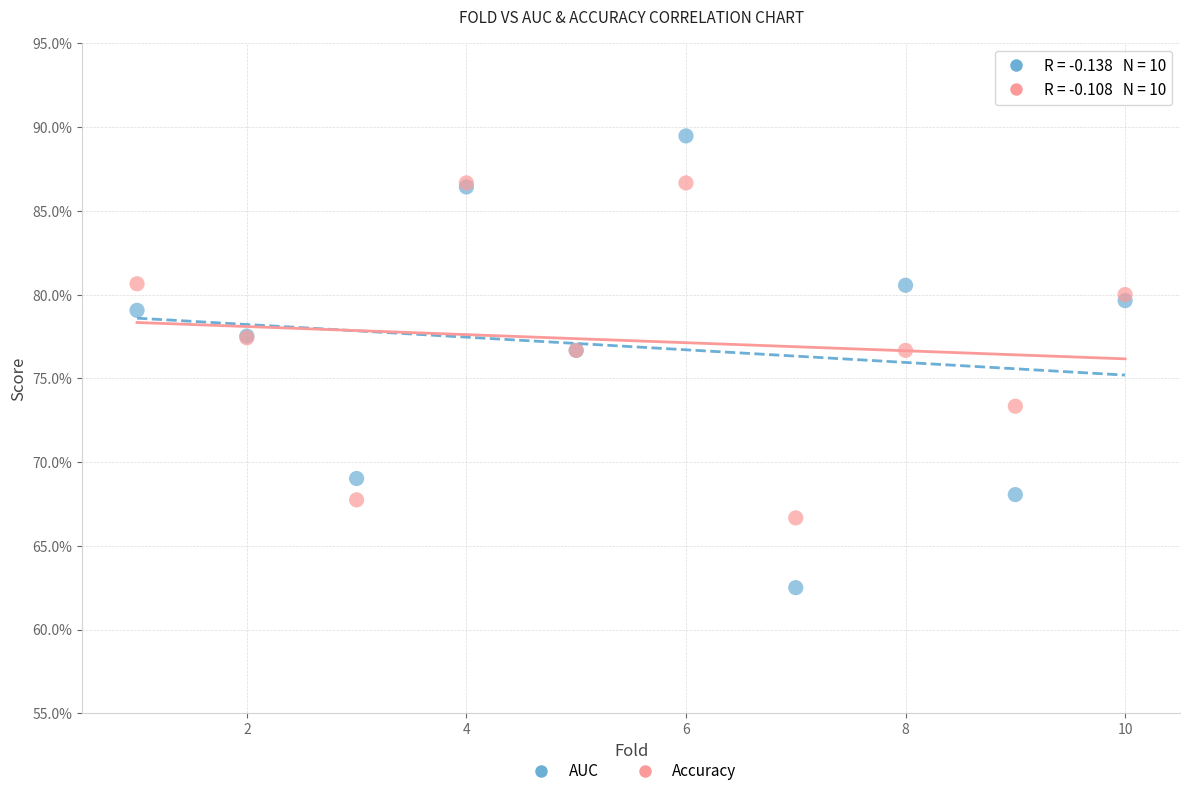

What are all the series names shown in the legend?

AUC, Accuracy